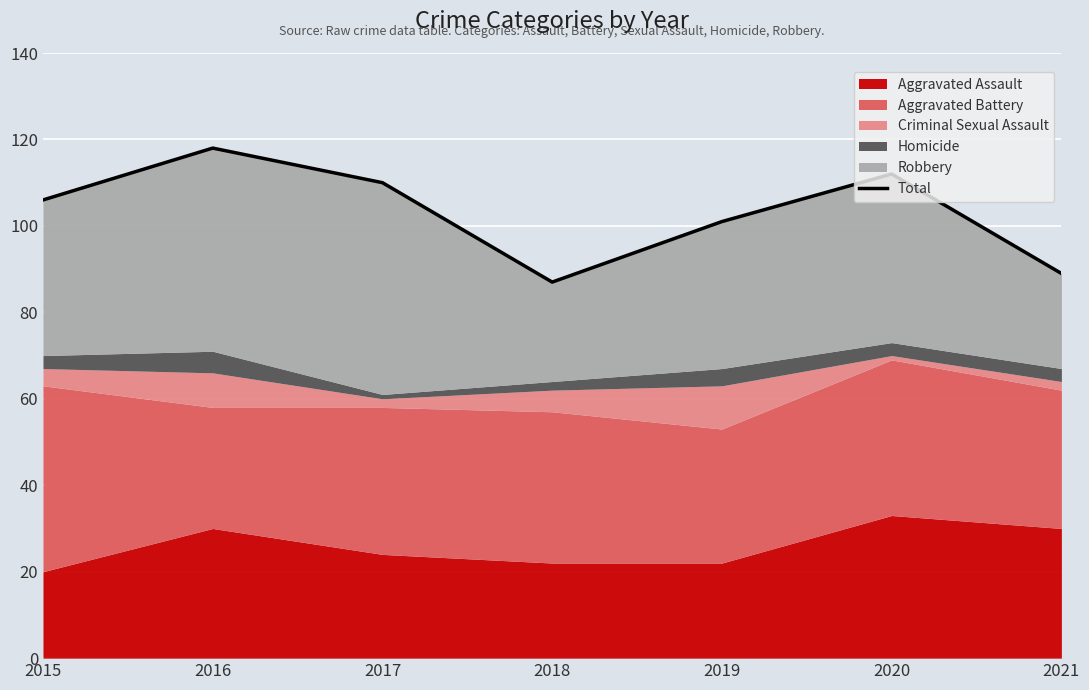

List the labels in order of value, smallest first.

2018, 2021, 2019, 2015, 2017, 2020, 2016